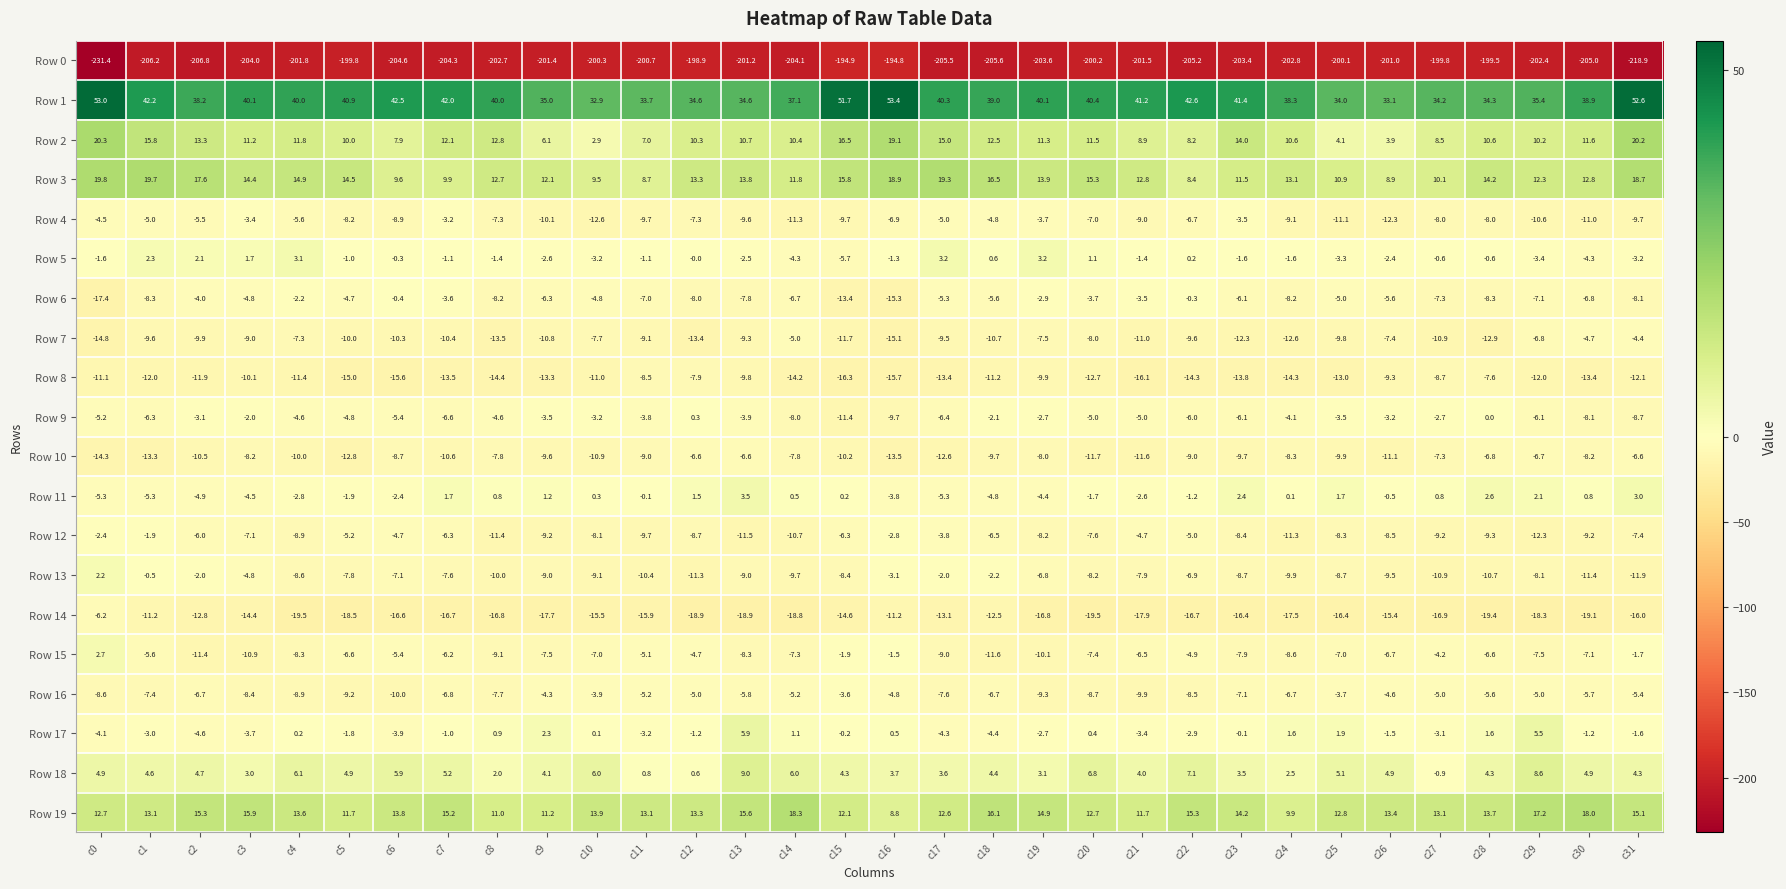

Is it true that Row 17 equals -2.1 at c26?

False